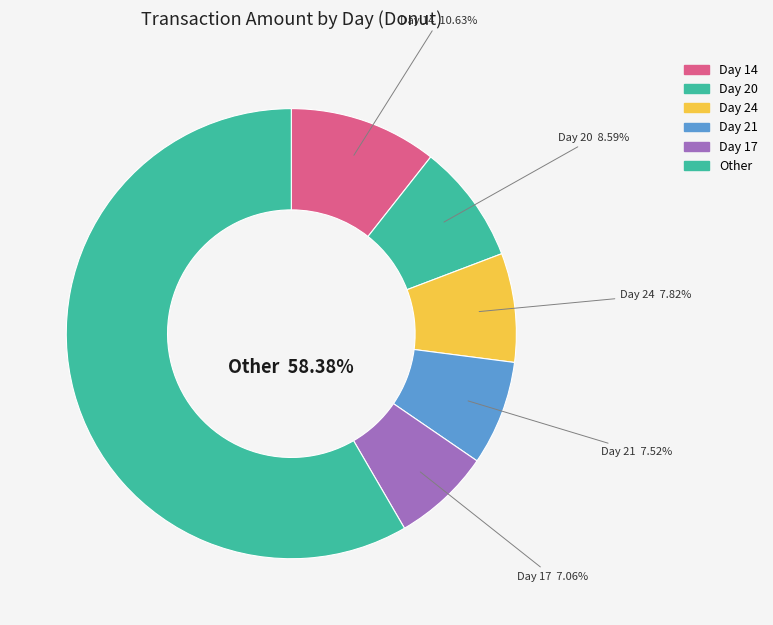

How many segments does this pie chart have?

6